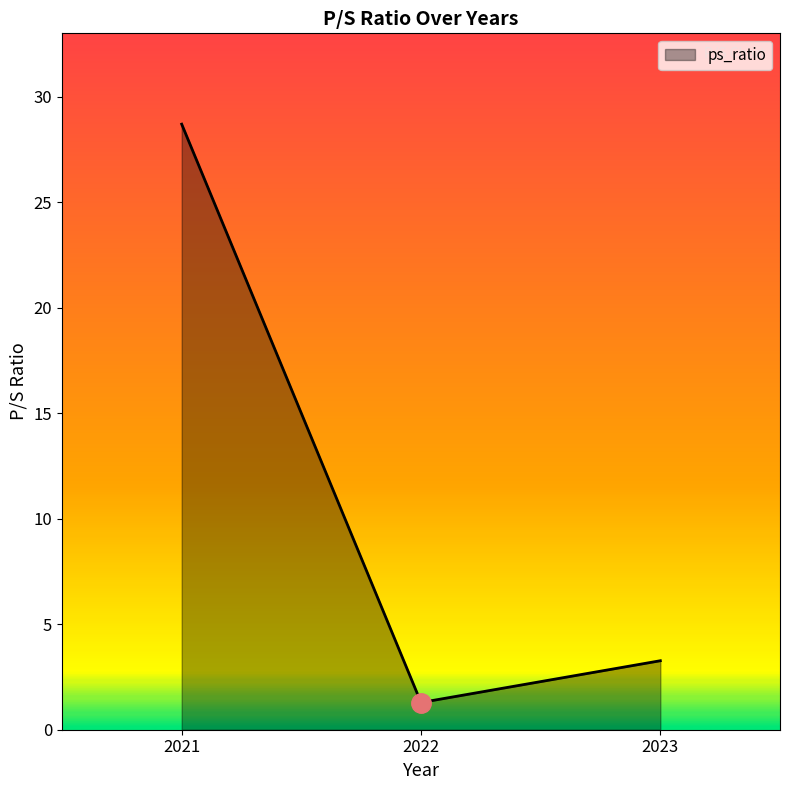

What value does the data have at 2023?

3.3